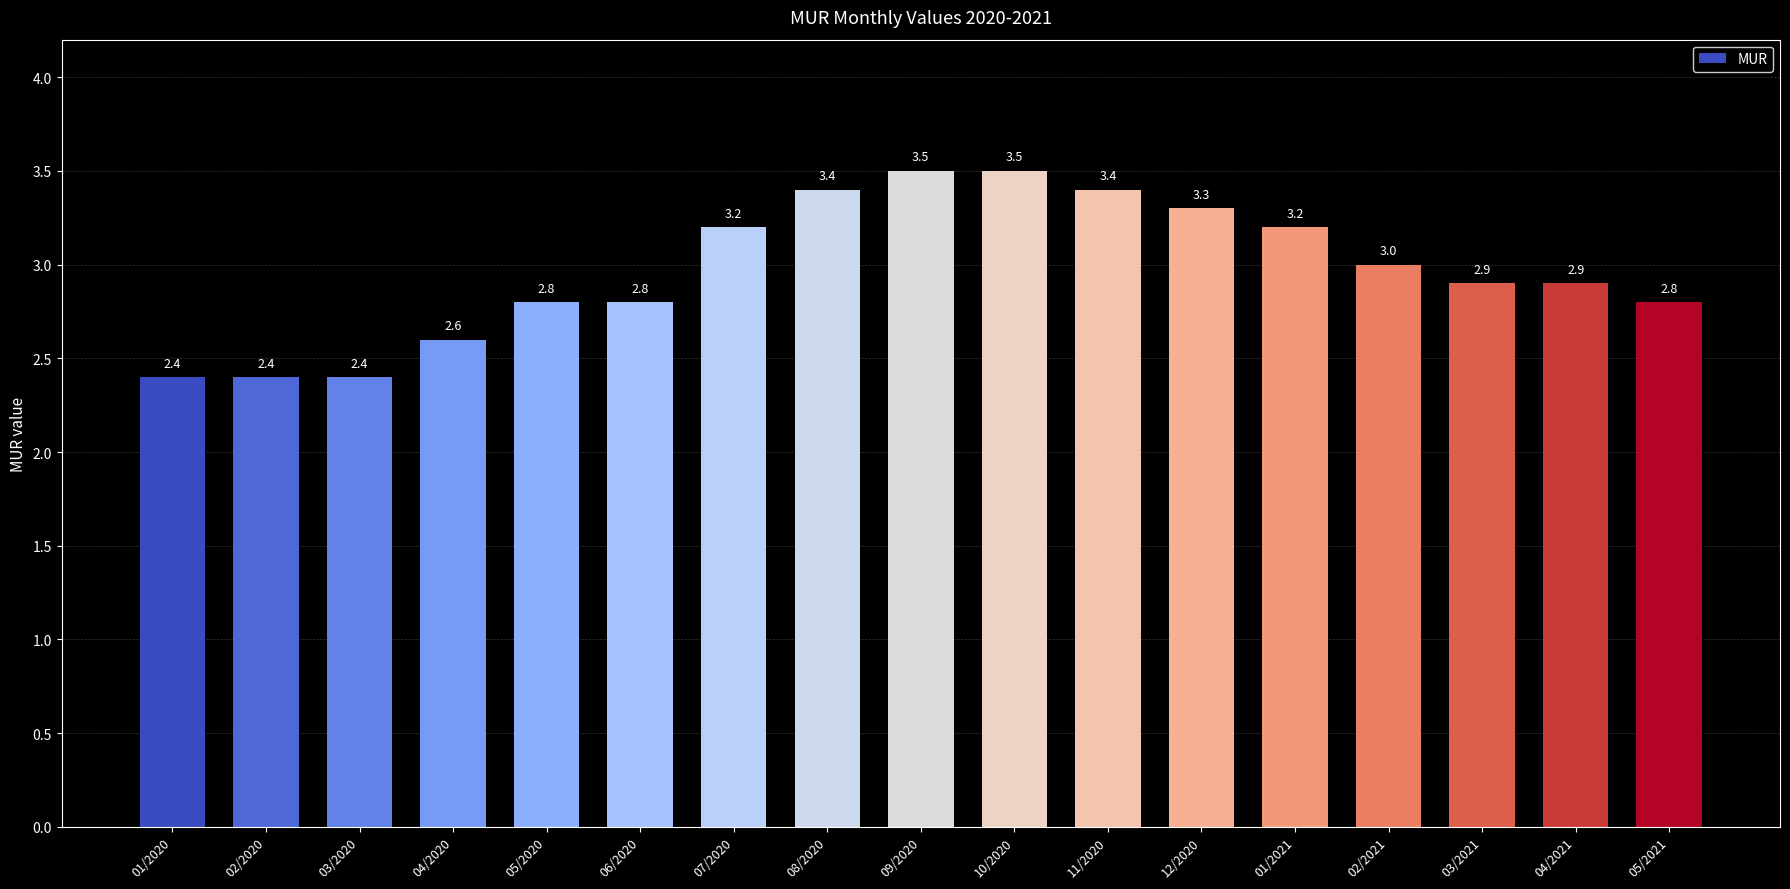

What is the change in value from 05/2020 to 09/2020?

+0.7